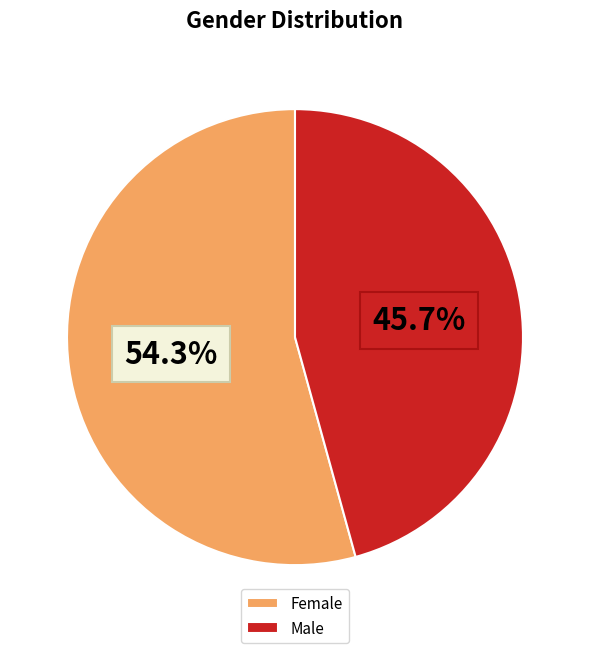

To the nearest percent, what percentage of the pie is Female?

54%